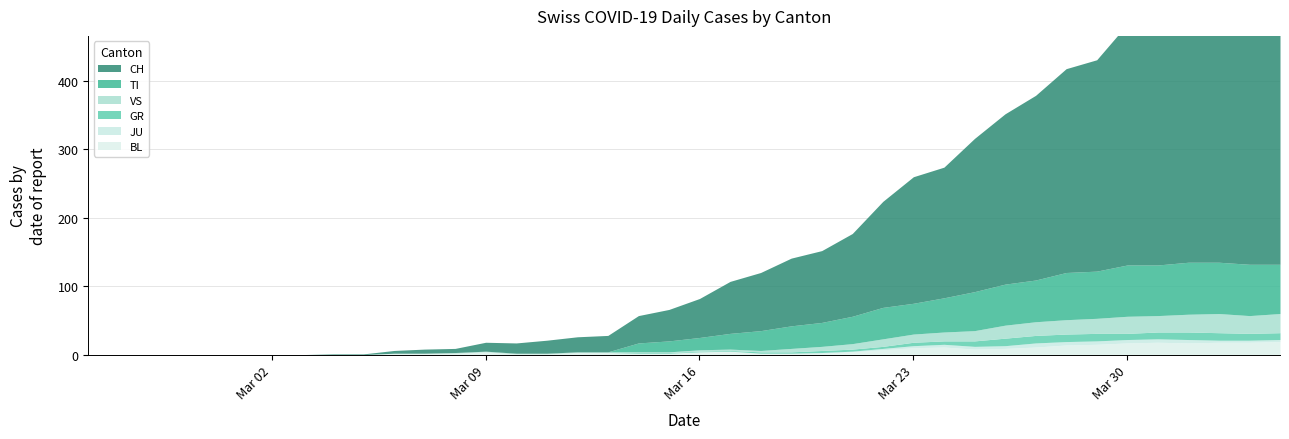

Reading left to right, transcribe all the data shown in this chart.

CH: 0	0	0	0	0	0	0	0	1	1	4	6	6	13	15	19	22	24	40	46	57	76	85	99	105	121	155	185	191	224	249	270	298	309	352	375	404	408	412	416
TI: 0	0	0	0	0	0	0	0	0	0	0	0	0	0	0	0	0	0	13	16	18	23	29	33	35	40	46	45	50	57	60	61	69	69	75	74	76	75	75	72
GR: 0	0	0	0	0	0	0	0	0	0	0	0	0	0	0	0	0	0	1	1	1	1	2	2	3	3	3	5	5	8	11	11	11	11	9	10	11	11	10	10
JU: 0	0	0	0	0	0	0	0	0	0	0	0	0	0	0	0	0	0	0	0	0	0	0	0	1	1	2	3	4	4	4	6	5	5	5	5	5	3	3	3
VS: 0	0	0	0	0	0	0	0	0	0	0	0	1	1	1	1	1	1	1	1	2	2	2	5	6	8	11	12	13	15	19	20	21	22	25	24	26	28	26	28
BL: 0	0	0	0	0	0	0	0	0	0	2	2	2	4	1	1	3	3	2	2	4	5	2	2	2	4	7	10	11	8	9	11	14	15	17	18	17	18	18	19